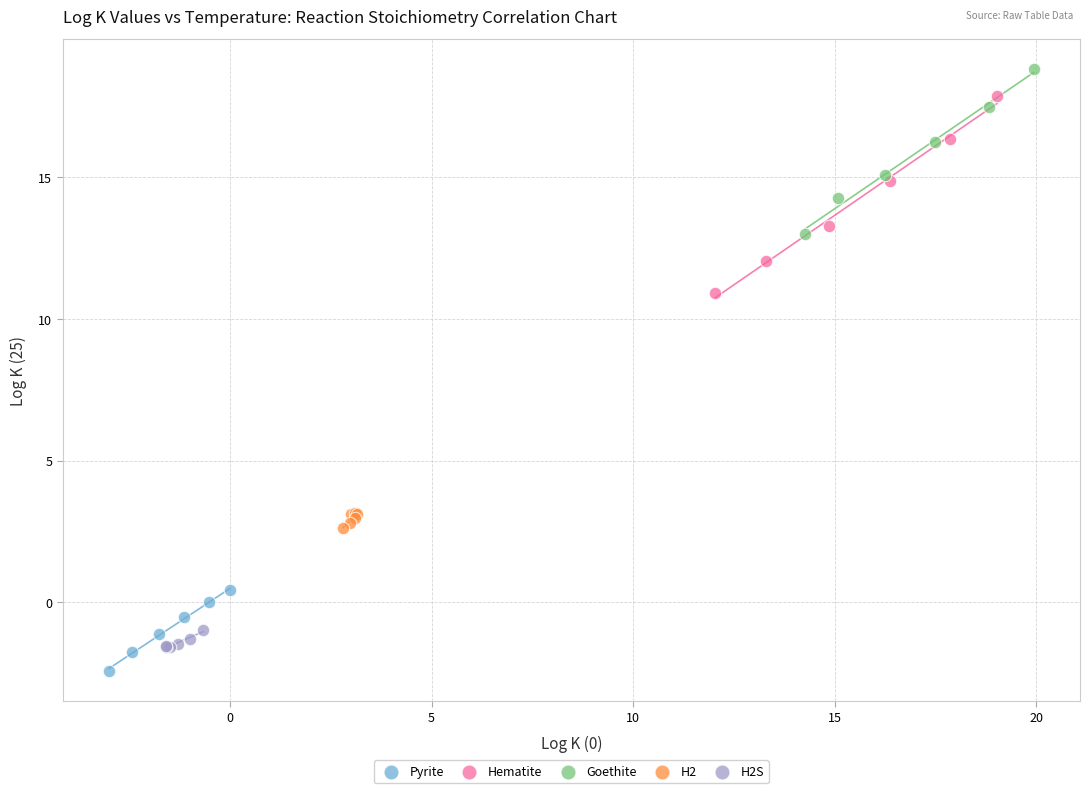

Which series has the largest Y range (max minus min)?

Hematite